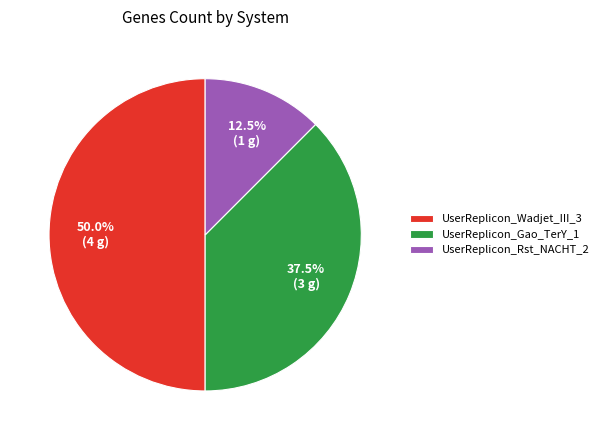

Does UserReplicon_Rst_NACHT_2 represent more than half of the total?

No